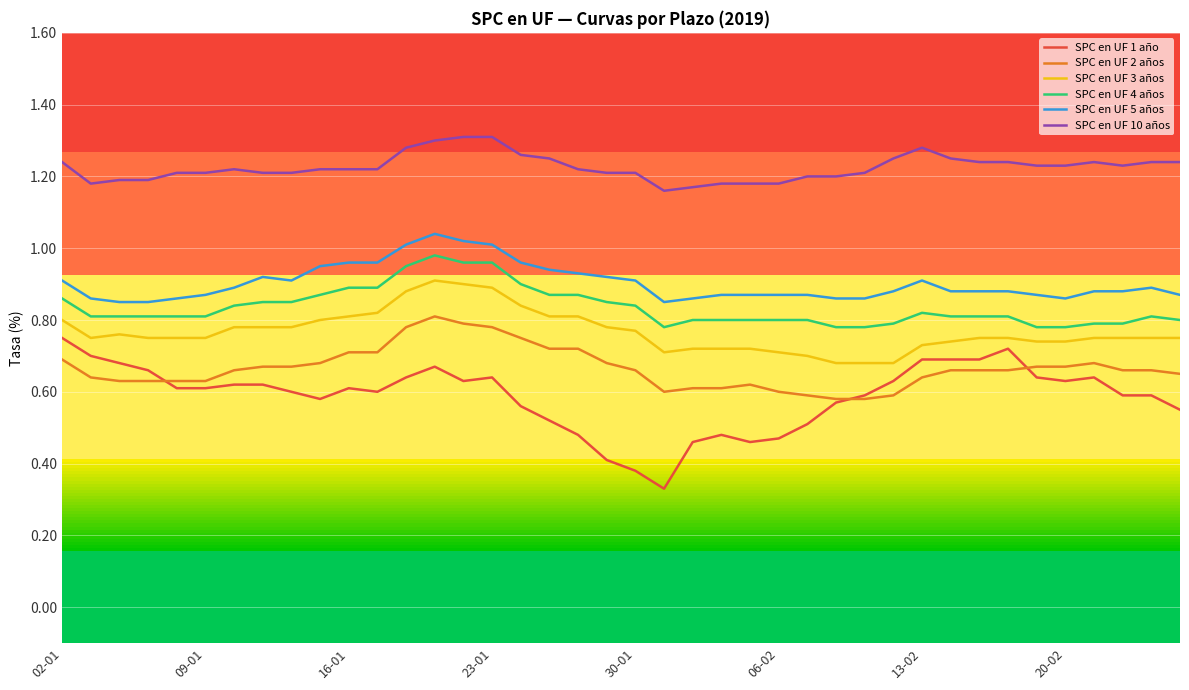

True or false: SPC en UF 5 años and SPC en UF 1 año intersect in this chart.

False